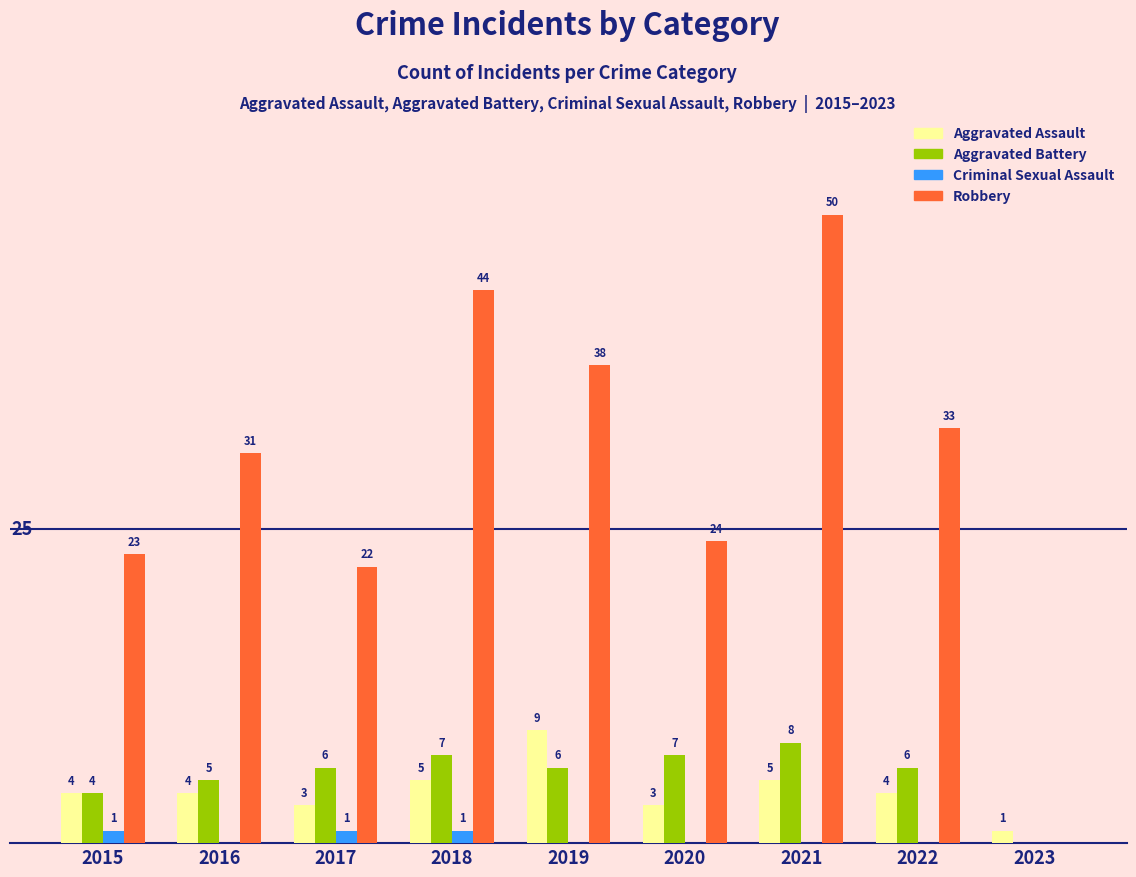

Which series has the largest total across all categories?

Robbery